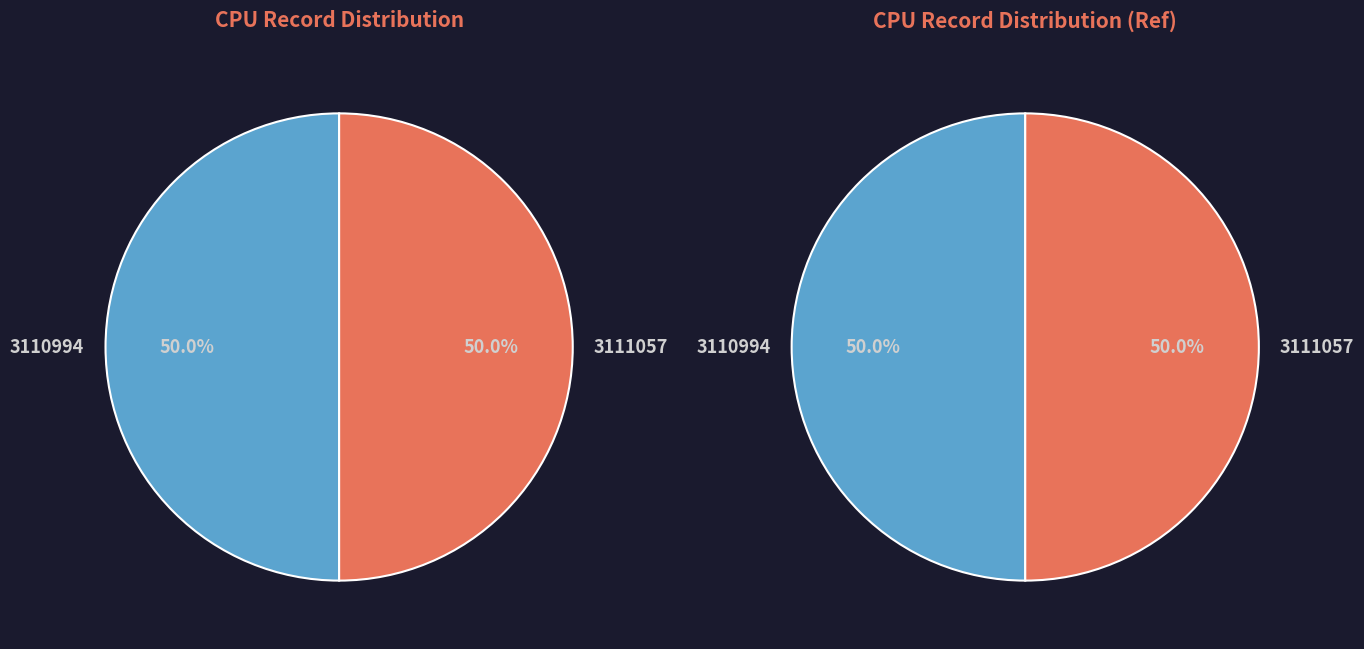

To the nearest percent, what is the average slice percentage?

50%